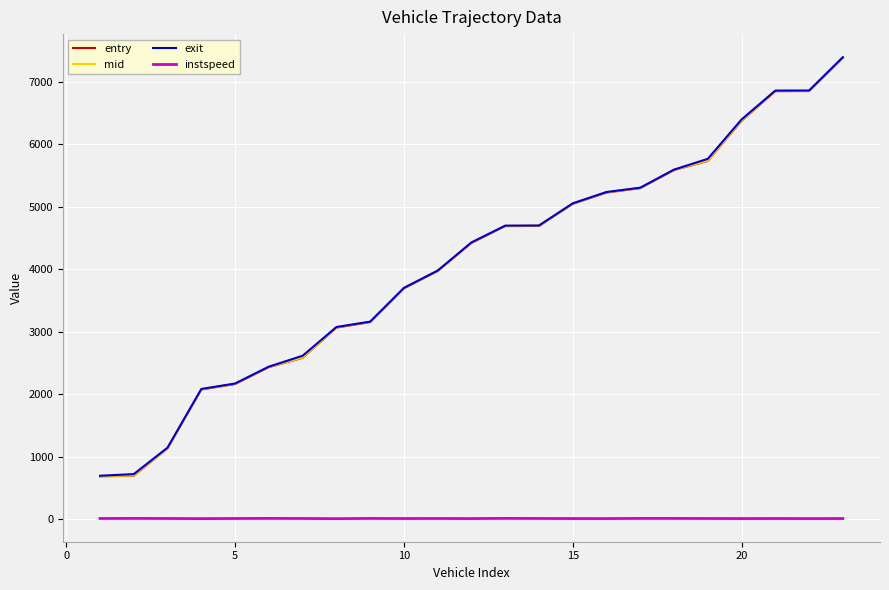

True or false: mid and instspeed intersect in this chart.

False